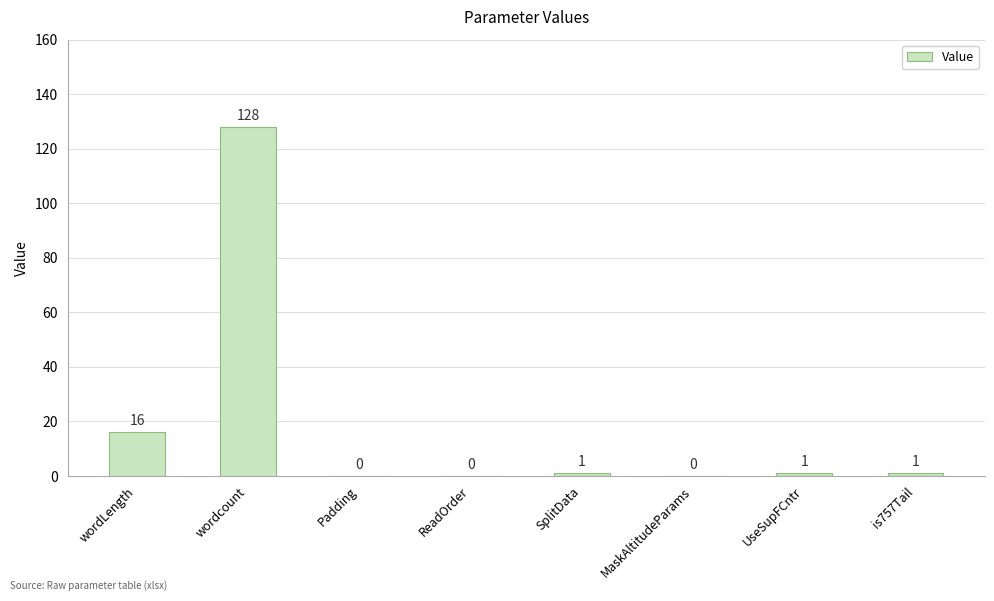

What is the maximum value shown in the chart?

128